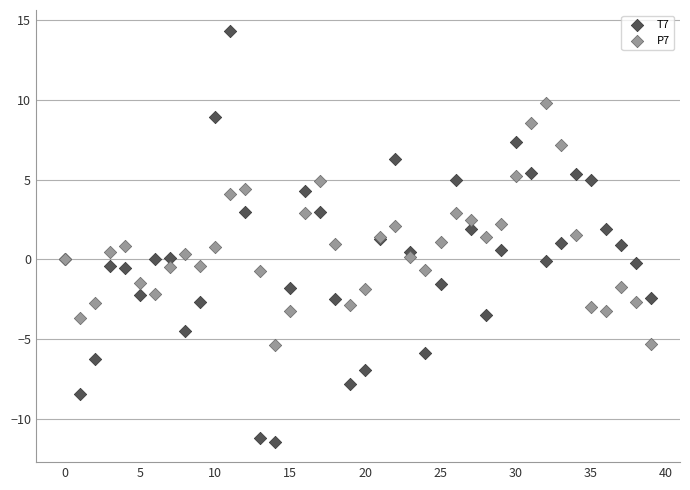

Which series reaches the minimum Y coordinate?

T7